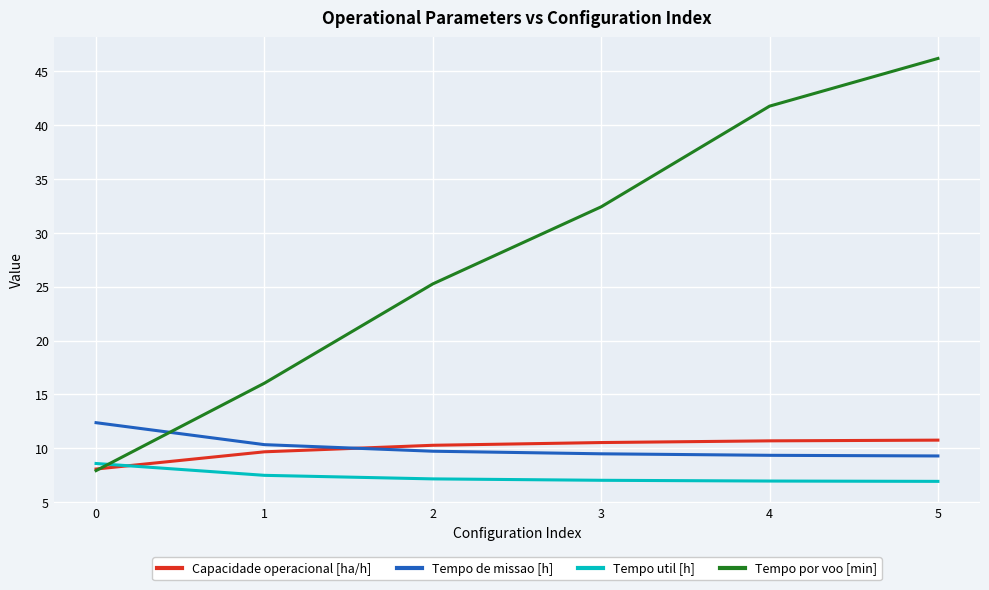

At which category does the chart reach its peak across all series?

5